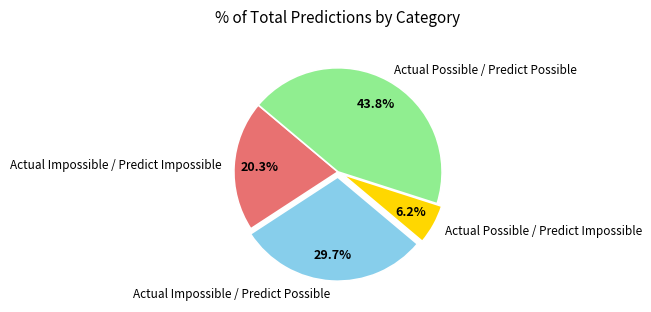

How many slices are in this pie chart?

4